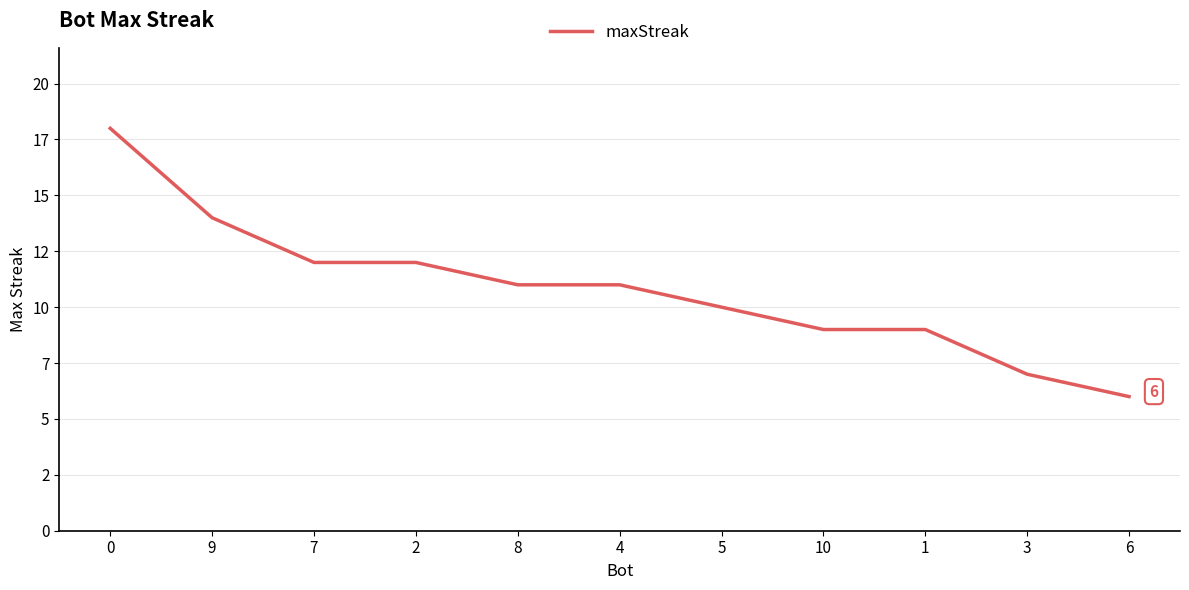

Is it true that the value at 6 is 6?

True